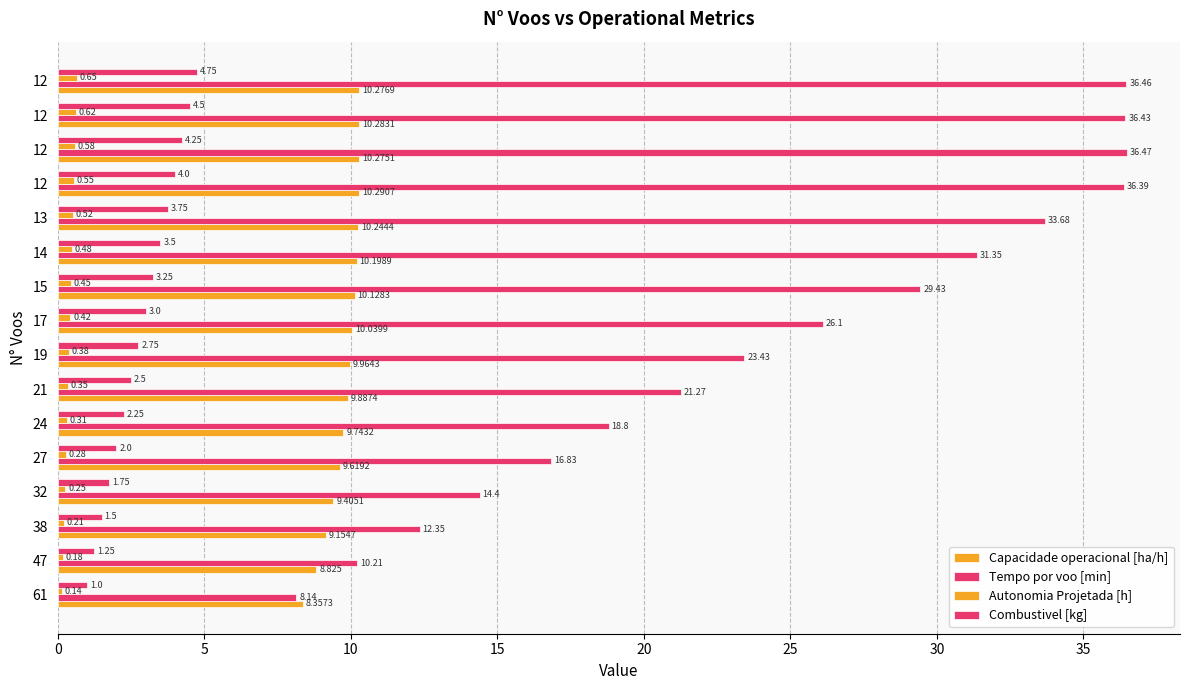

What is the maximum value shown in the chart?

36.5